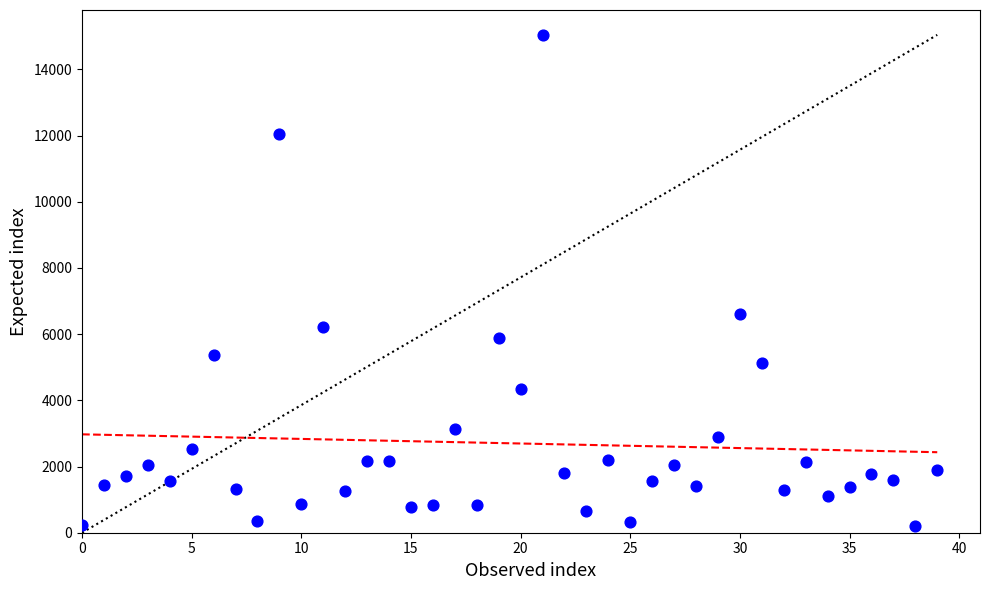

What Y value in the scatter plot is closest to 7623?

6610.7